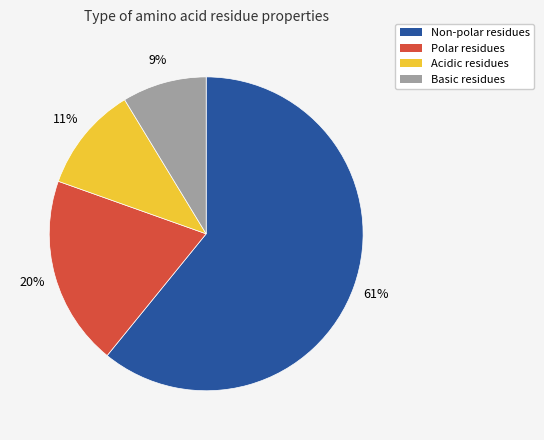

To the nearest percent, what is the average slice percentage?

25%